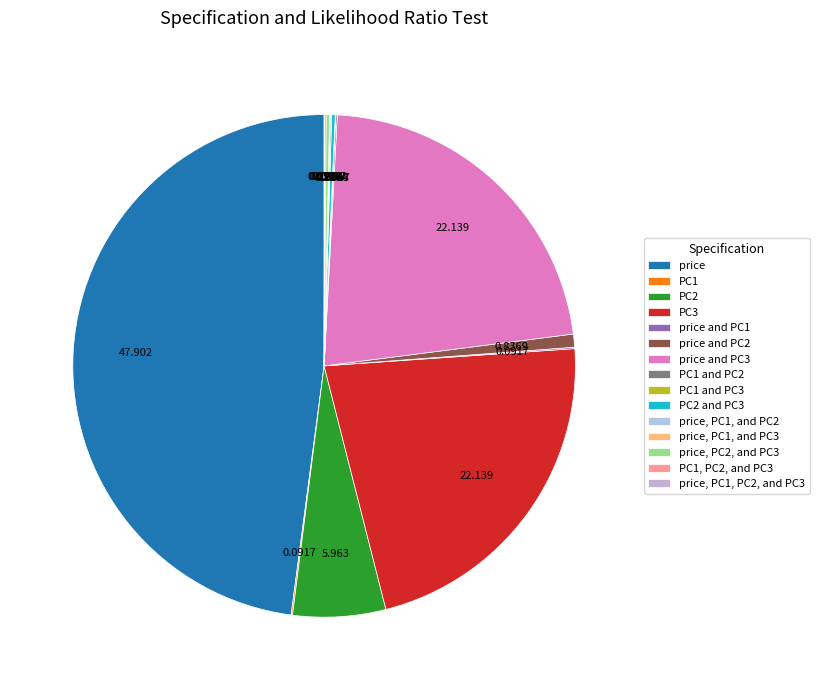

Count the number of slices in the pie.

15